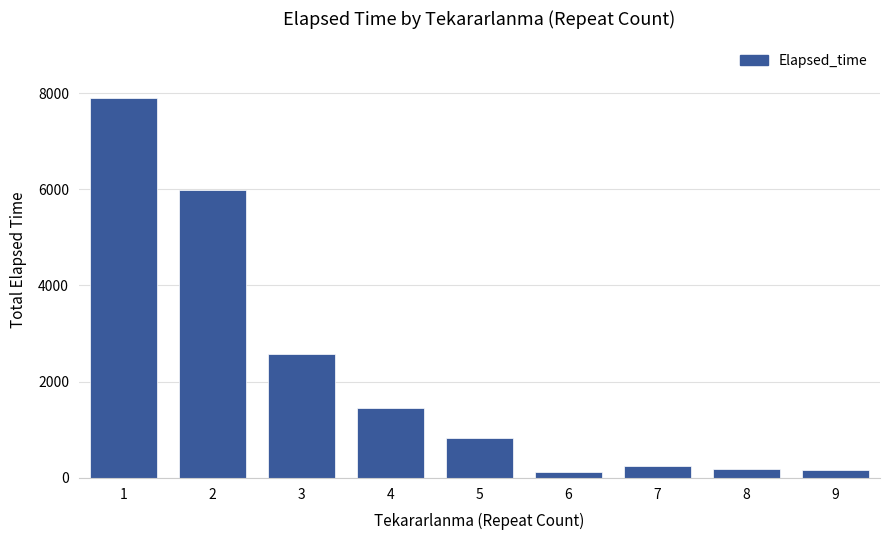

The chart shows a value of 1362 at 3. True or false?

False